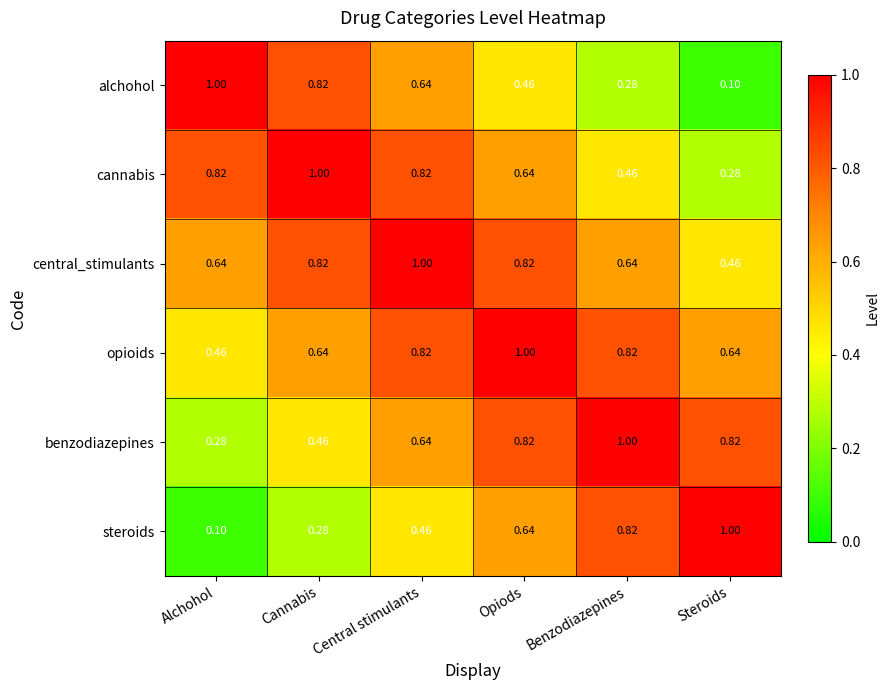

List the labels in order of alchohol value, smallest first.

Steroids, Benzodiazepines, Opiods, Central stimulants, Cannabis, Alchohol